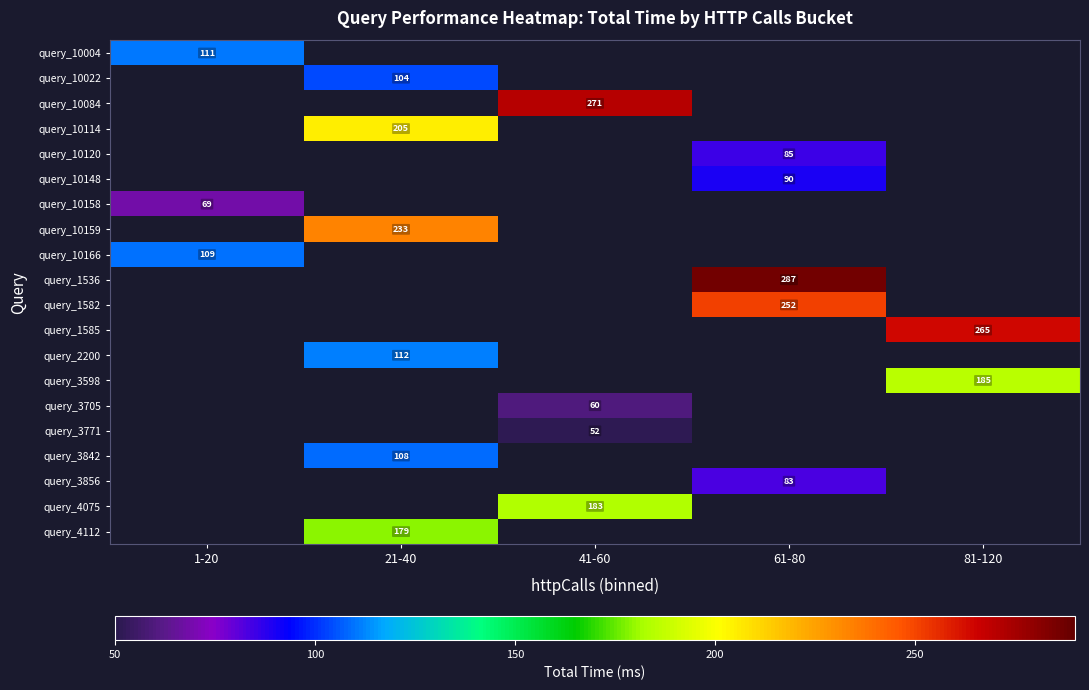

The value of query_10022 at 21-40 is 65.2. True or false?

False